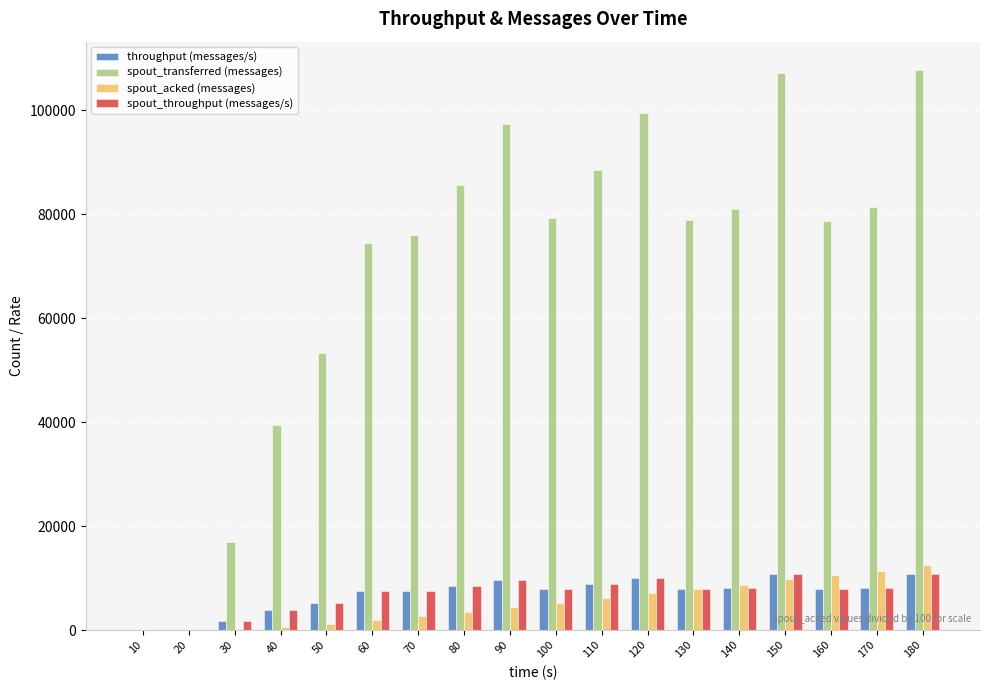

What is the sum of all throughput (messages/s) values?

124213.0